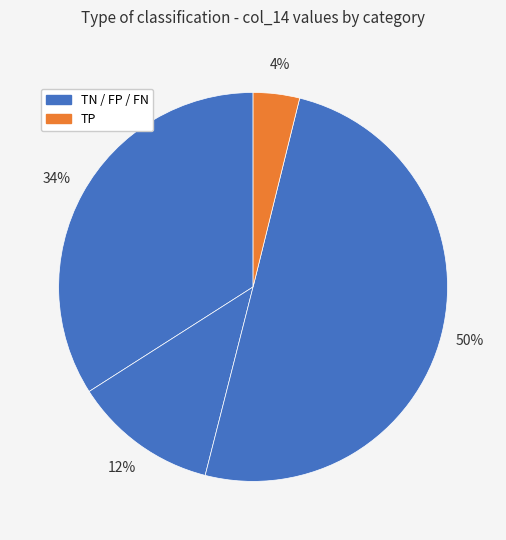

Is there a majority slice in this chart?

Yes